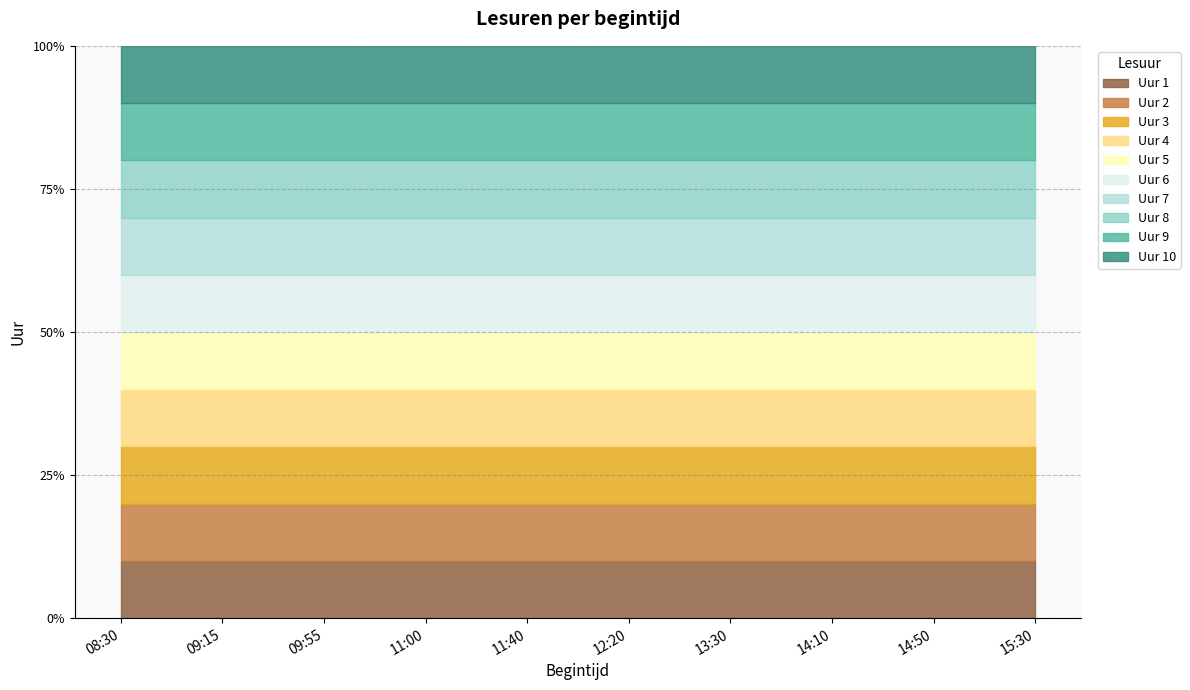

What is the minimum value shown in the chart?

1